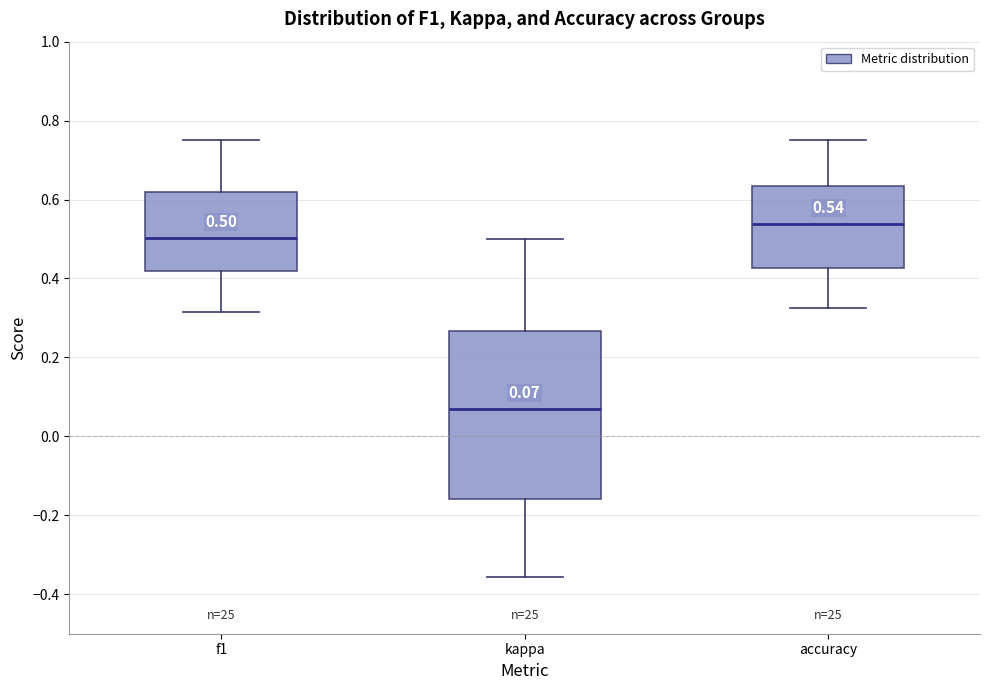

Which box is the tallest, from its lower edge to its upper edge?

kappa